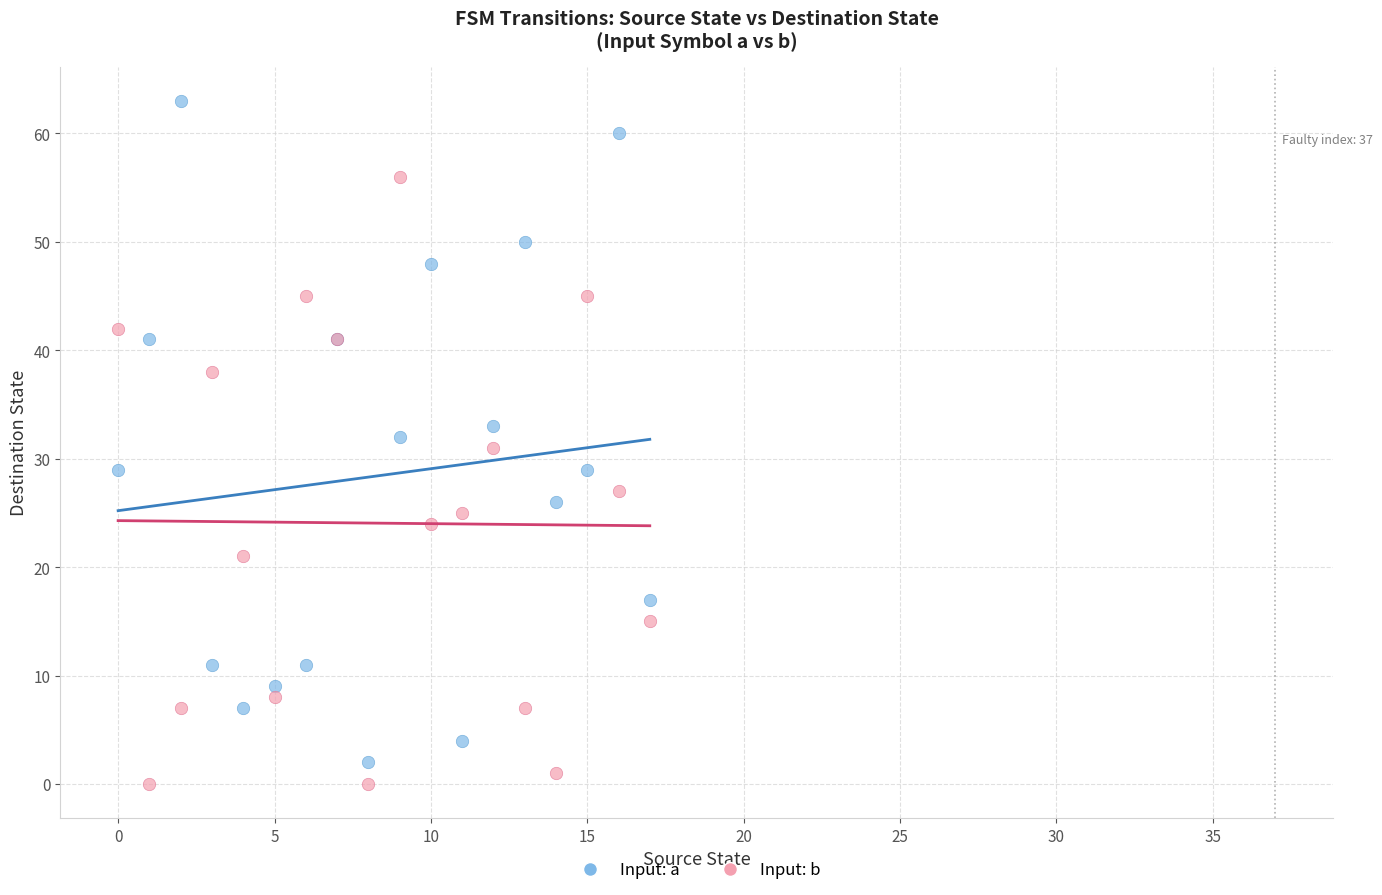

Which series contains the highest Y value?

Input: a